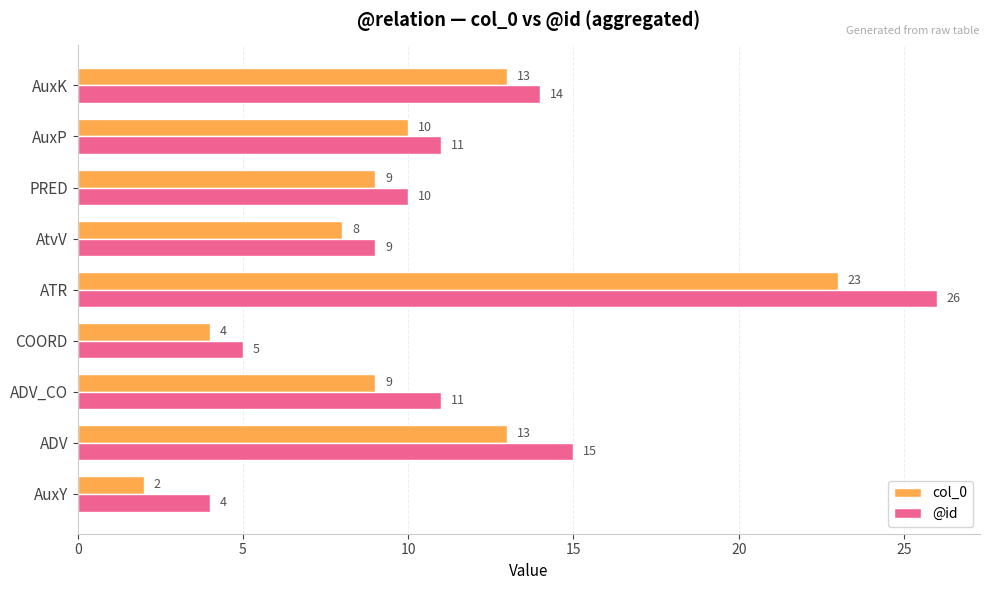

Which category has the highest value in the @id series?

ATR